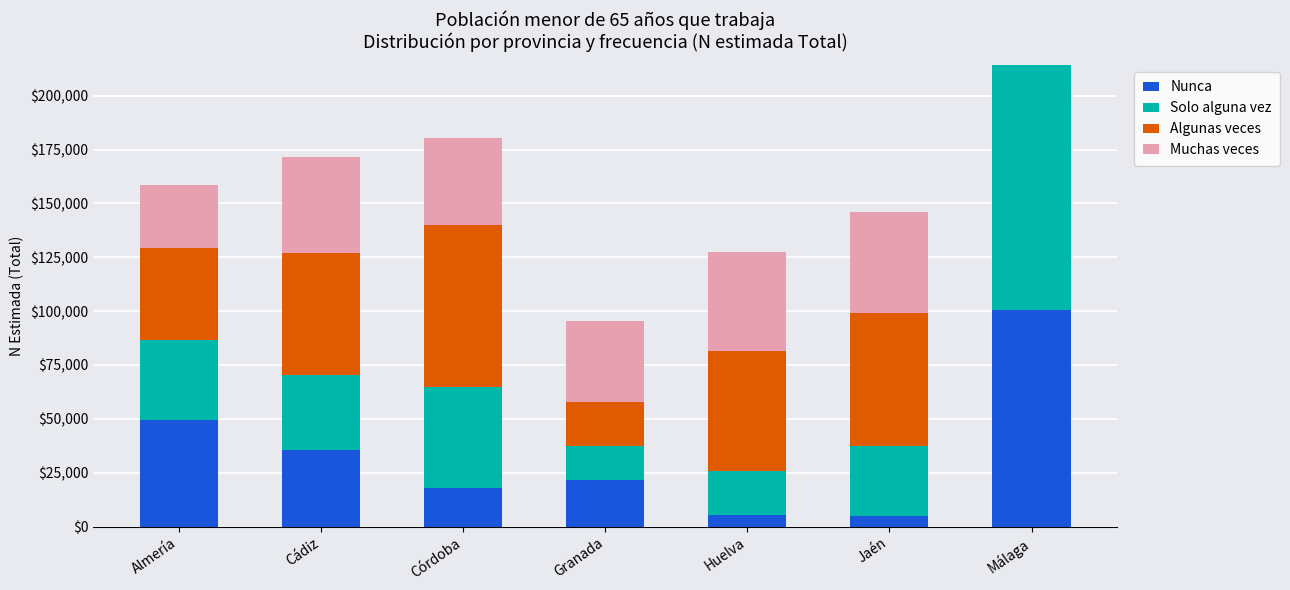

True or false: Nunca has a value of 77348 at Almería.

False